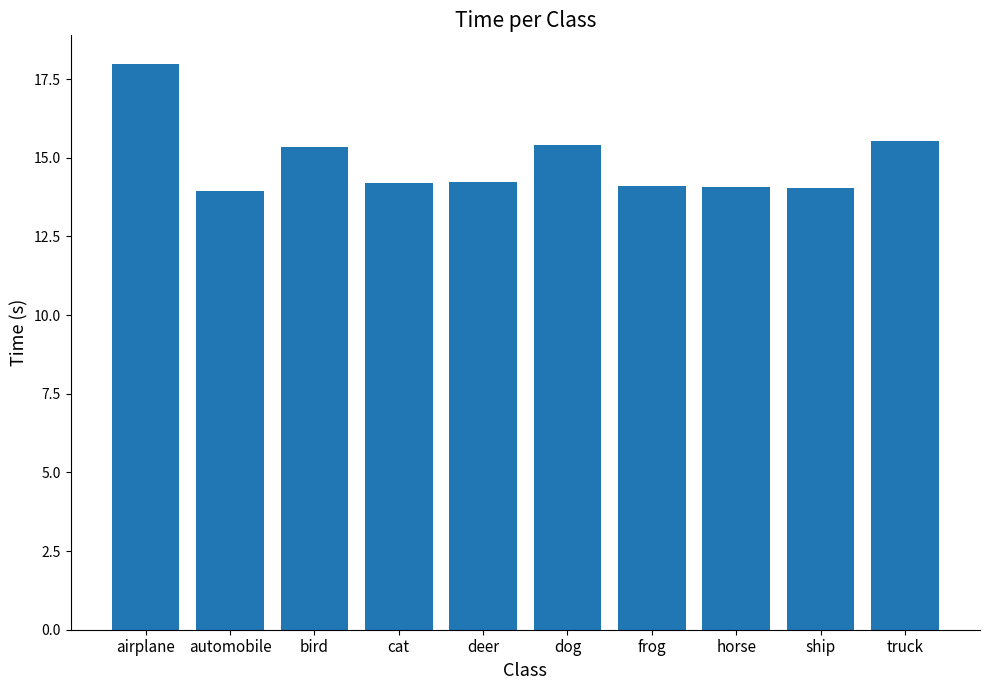

At which label does the data first exceed 14?

airplane